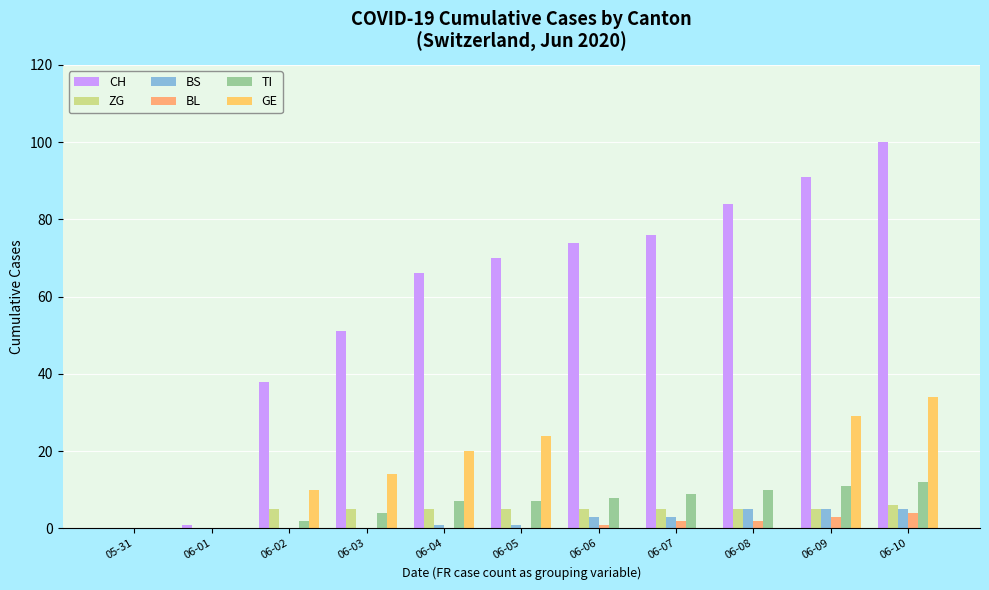

What is the label of the 9th bar from the left?

06-08